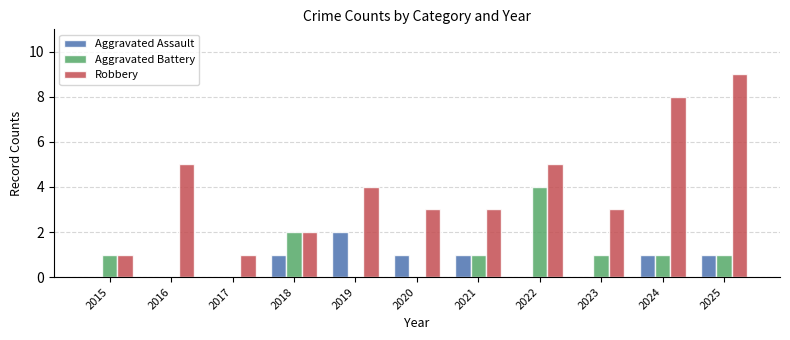

Is the value of Aggravated Battery at 2025 greater than the value of Robbery at 2022?

No